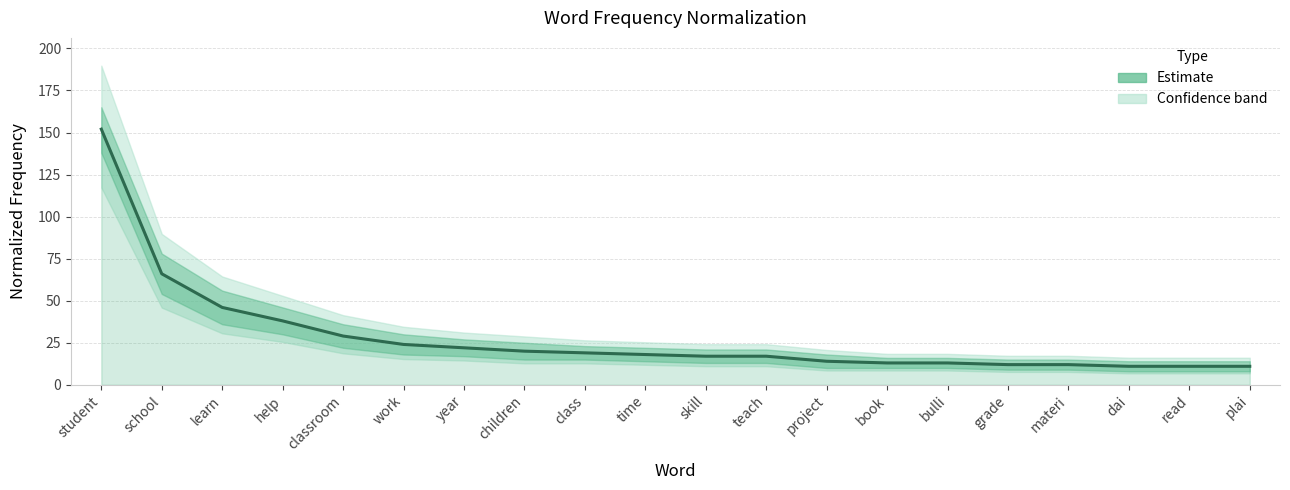

List the labels in order of value, smallest first.

dai, read, plai, grade, materi, book, bulli, project, skill, teach, time, class, children, year, work, classroom, help, learn, school, student